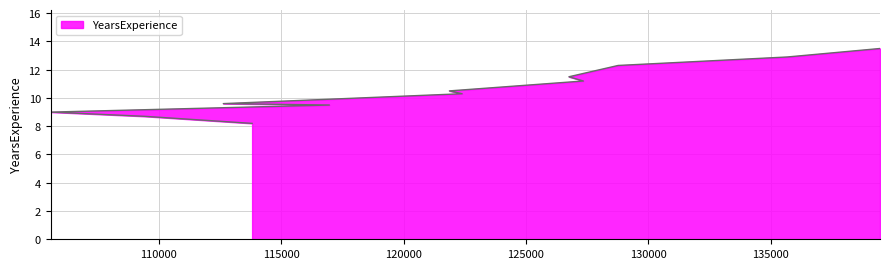

How many values are below 10?

5